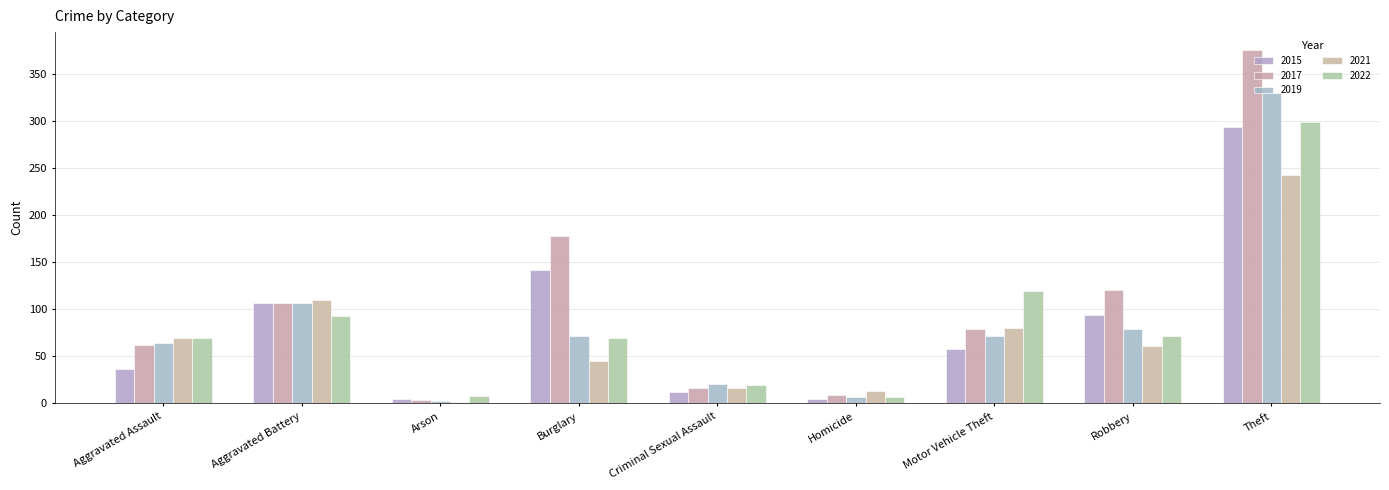

What position from the right is Theft?

1